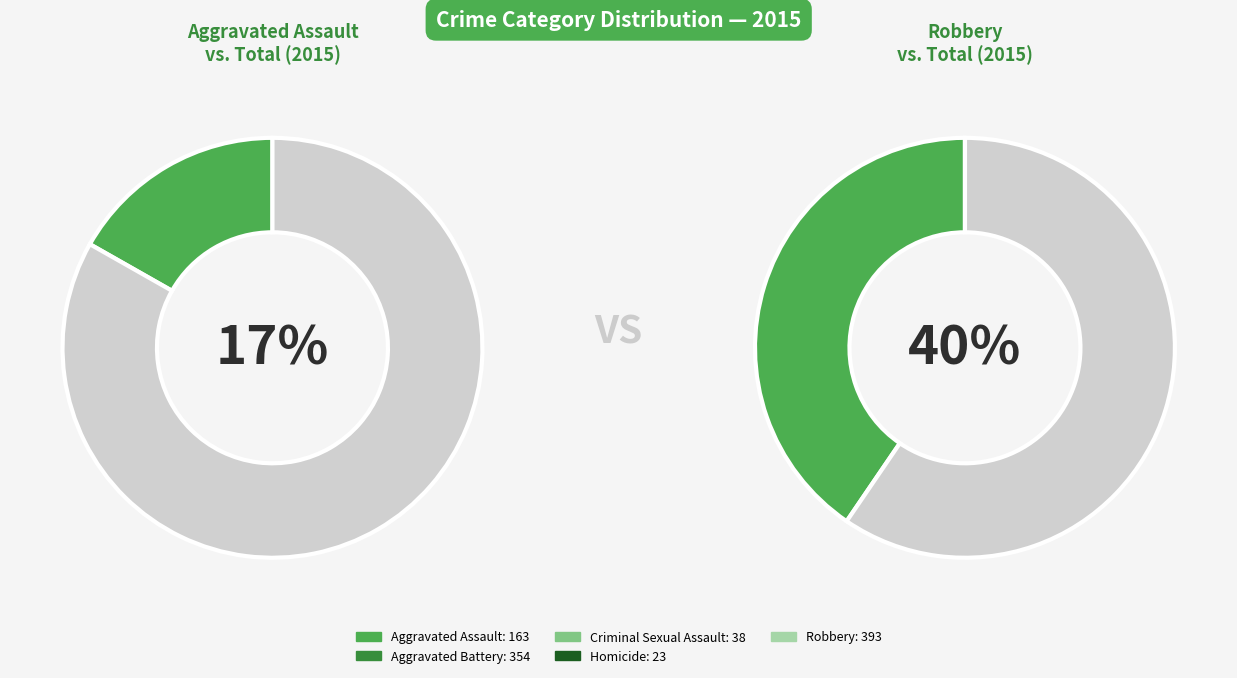

Count the number of slices in the pie.

5